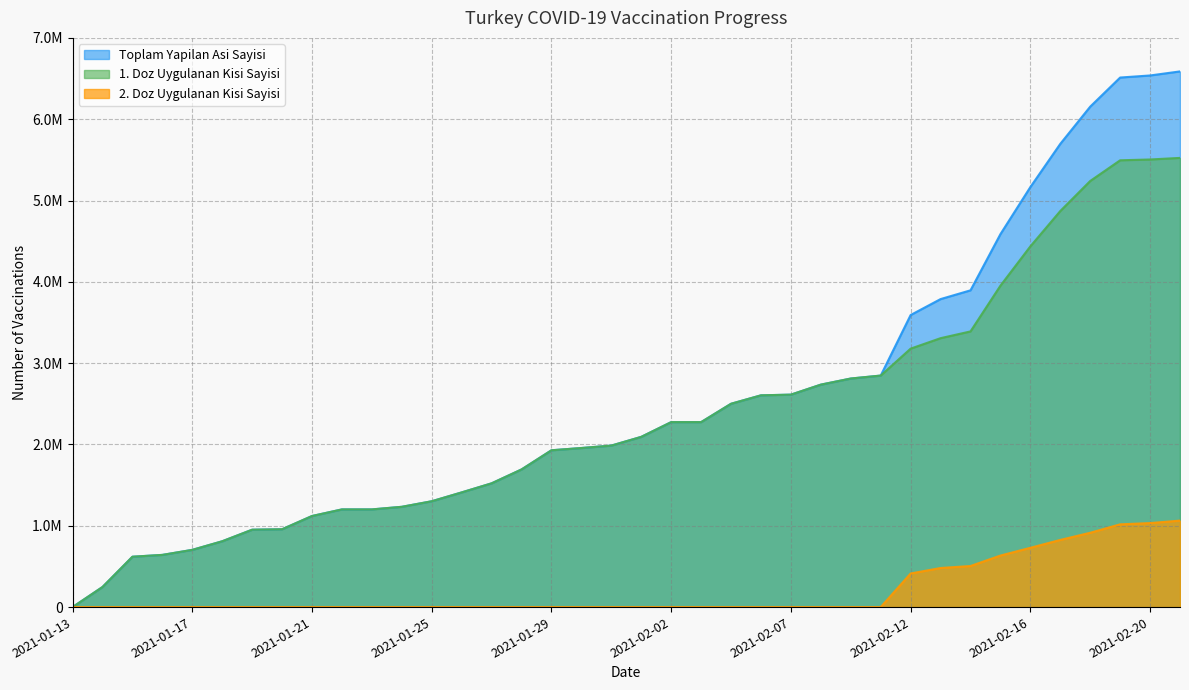

What is the average value of the 2. Doz Uygulanan Kisi Sayisi series?

200451